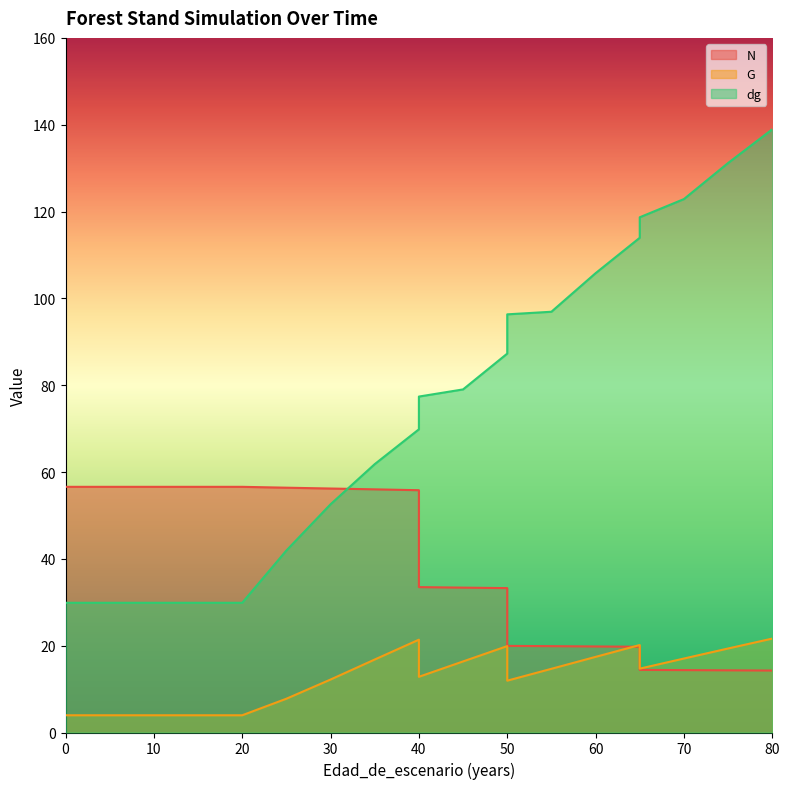

Is it true that dg equals 29.9 at 15?

True